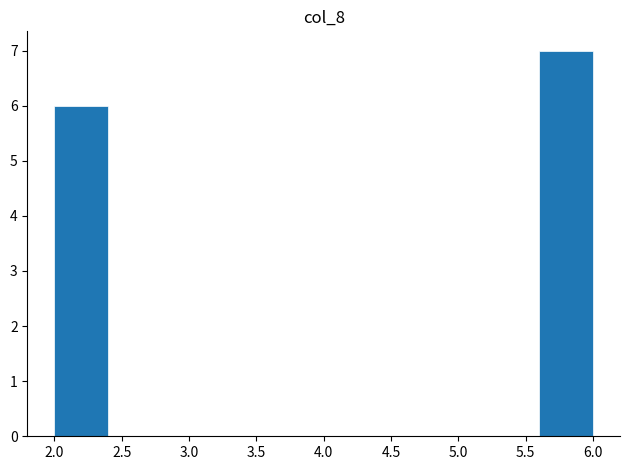

Which range on the x-axis has the tallest bar?

5.6 to 6.0